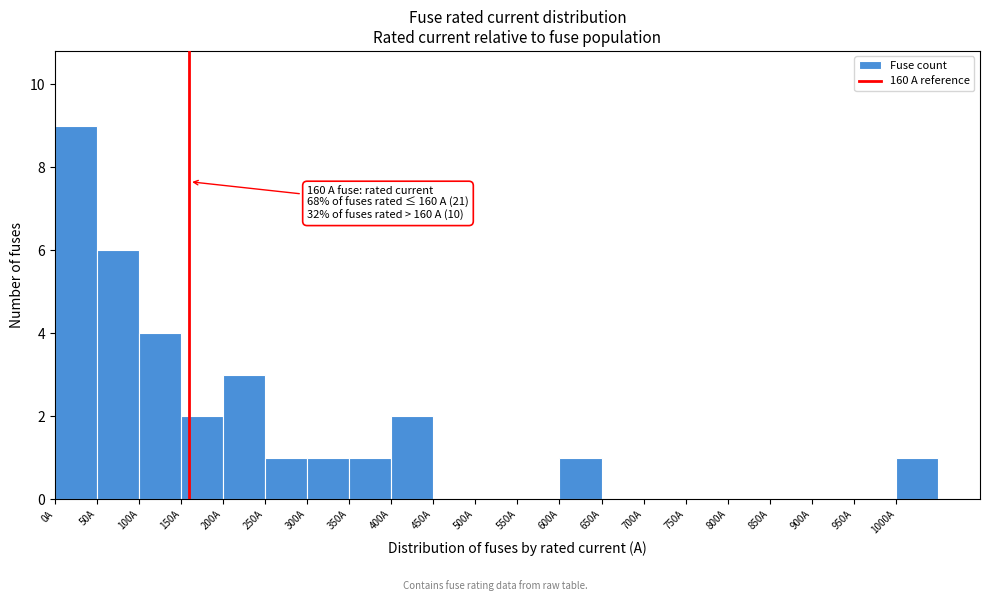

Which range on the x-axis has the tallest bar?

0 to 50